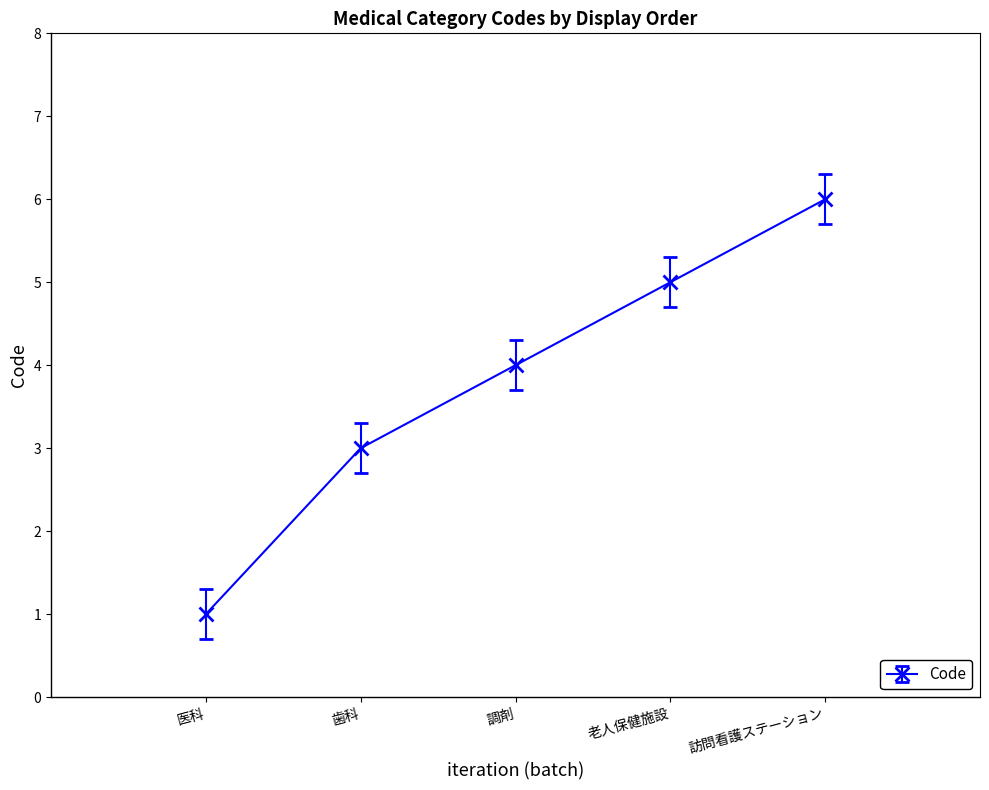

What is the label of the 5th point from the left?

訪問看護ステーション